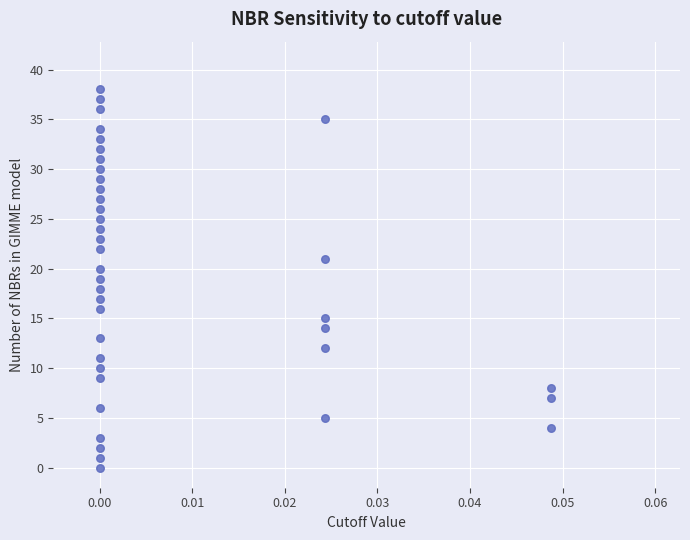

What is the range of Y values (max minus min)?

38